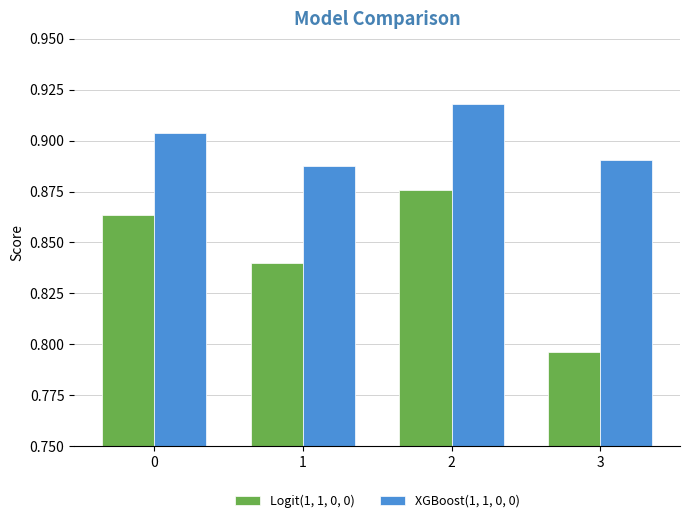

Which series has the largest range (max minus min)?

Logit(1, 1, 0, 0)